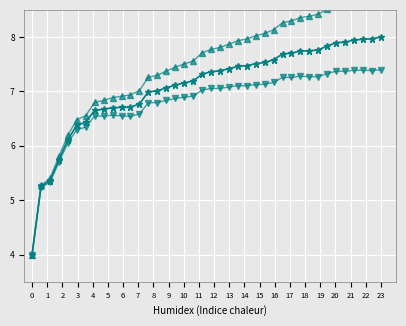

What is the greatest value displayed?

8.8